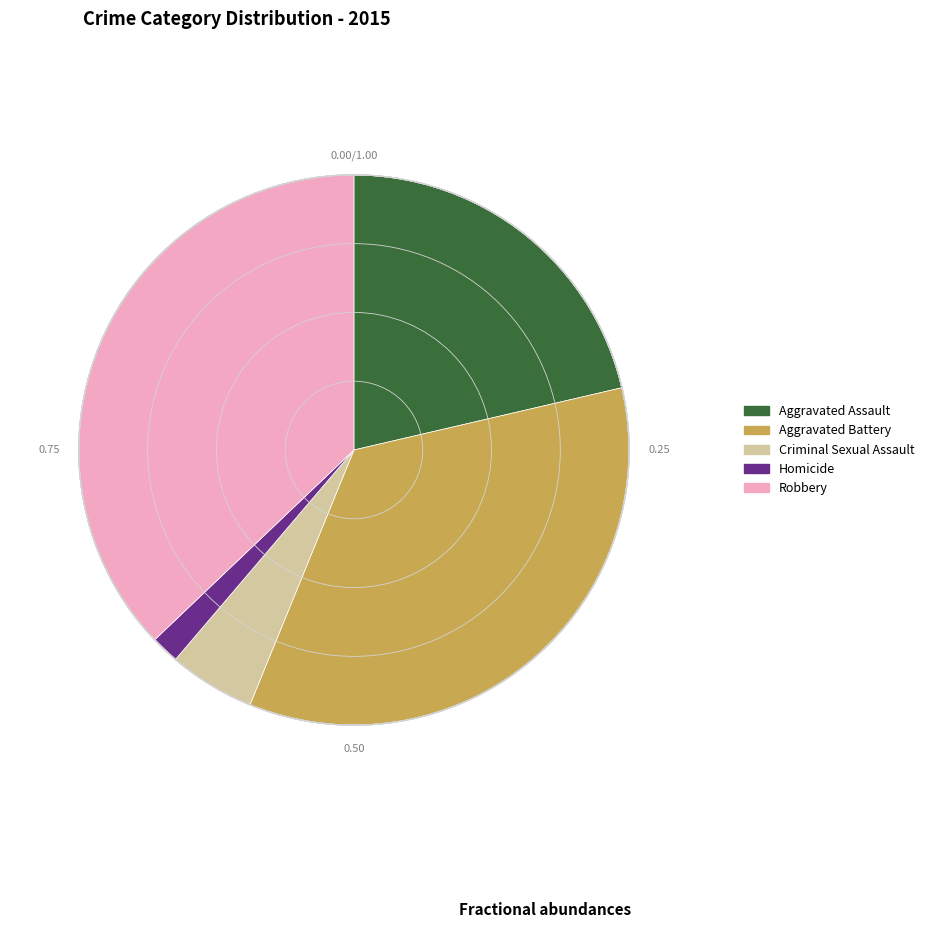

Which slice is the largest?

Robbery